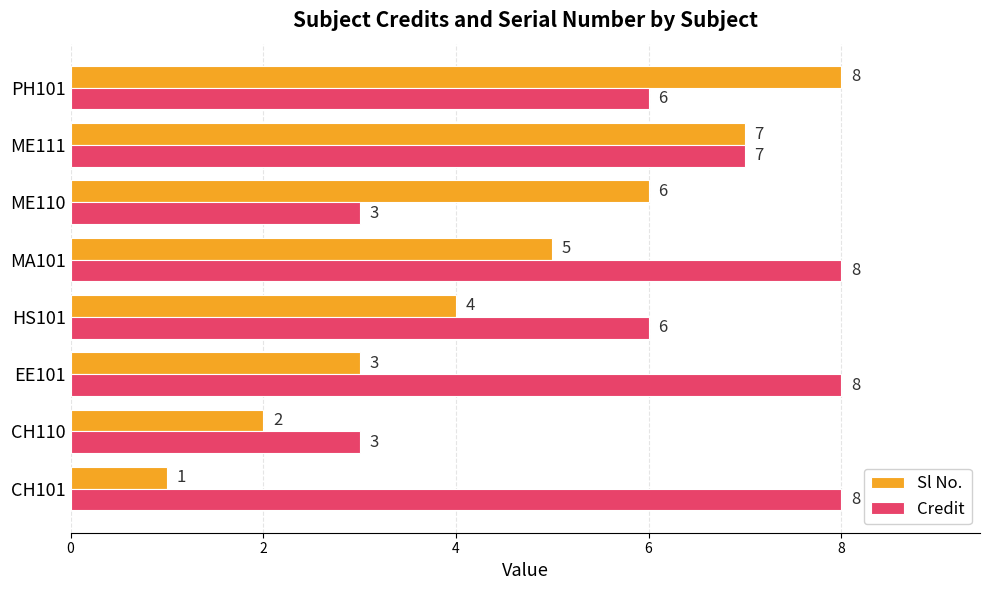

Is the value of Sl No. at PH101 greater than the value of Credit at ME110?

Yes